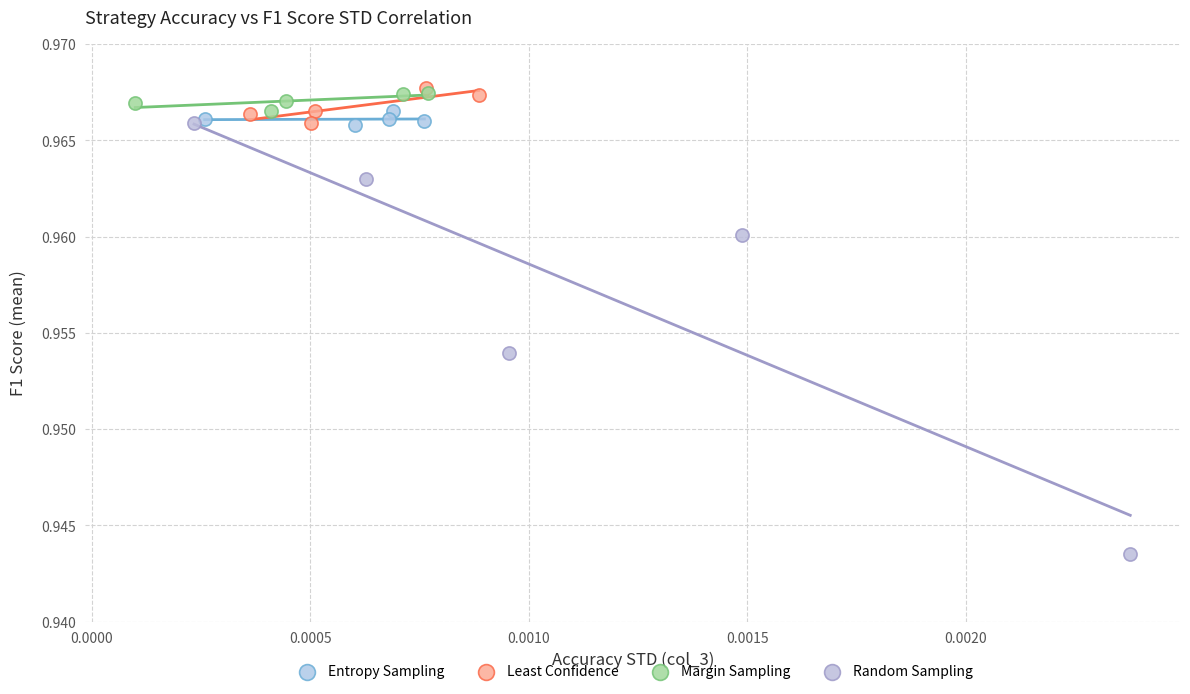

Which series reaches the minimum Y coordinate?

Random Sampling